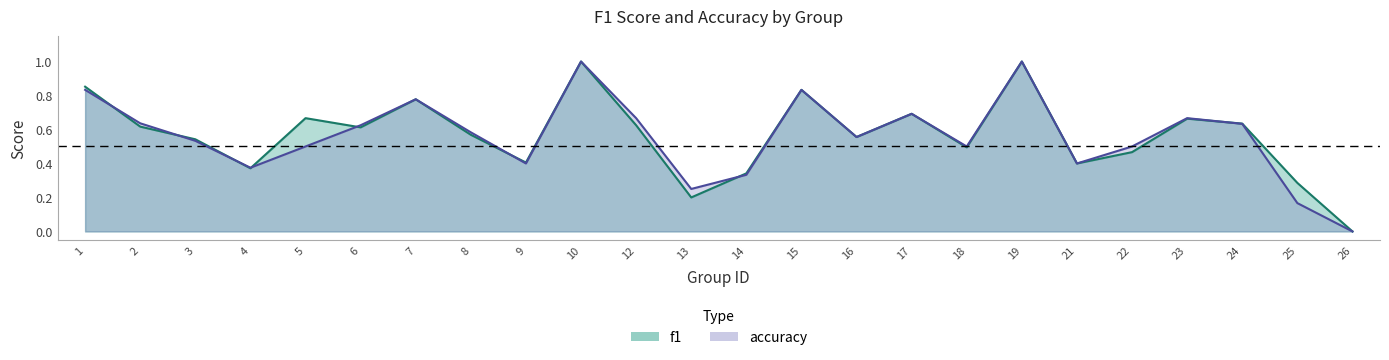

True or false: accuracy and f1 intersect in this chart.

True